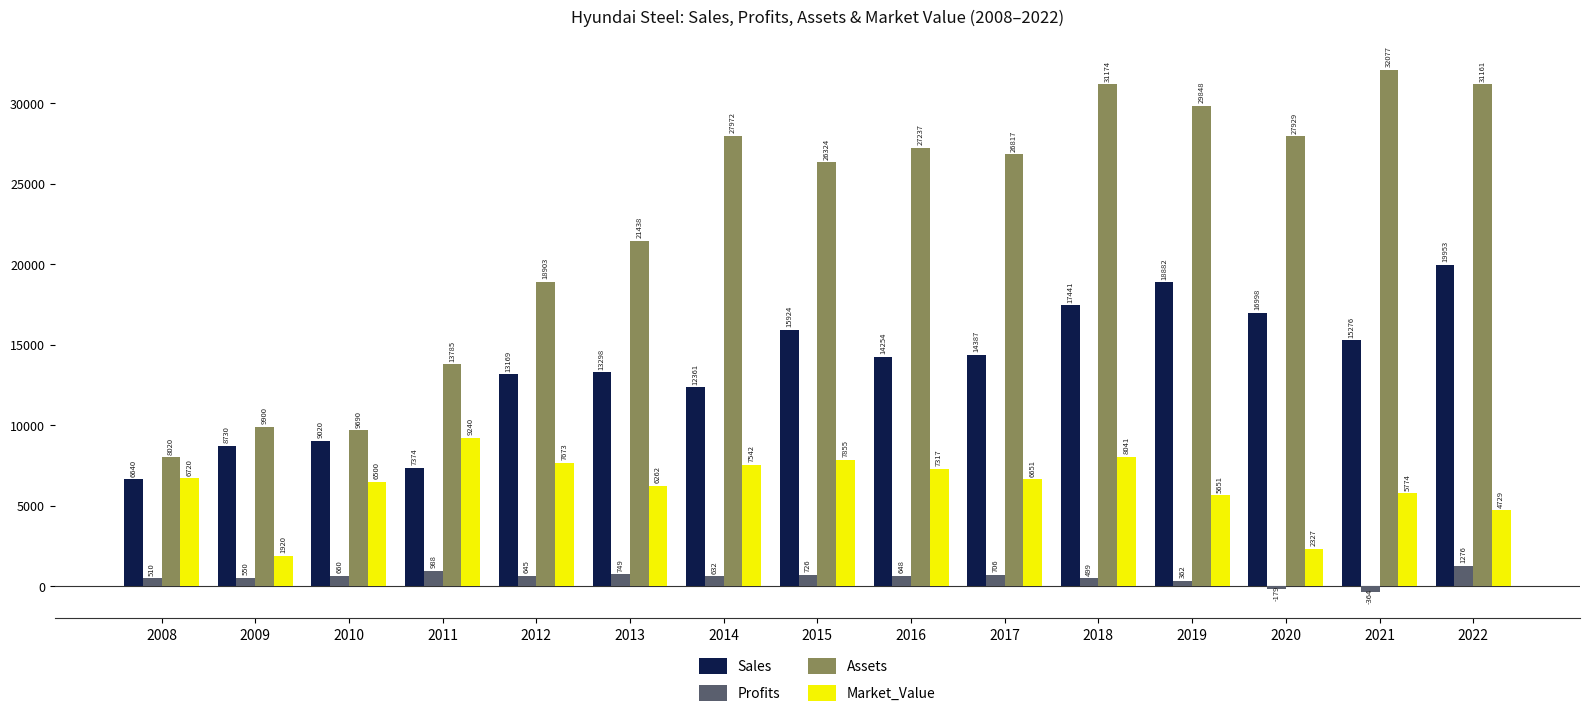

Rank the series at 2021 from highest to lowest value.

Assets, Sales, Market_Value, Profits